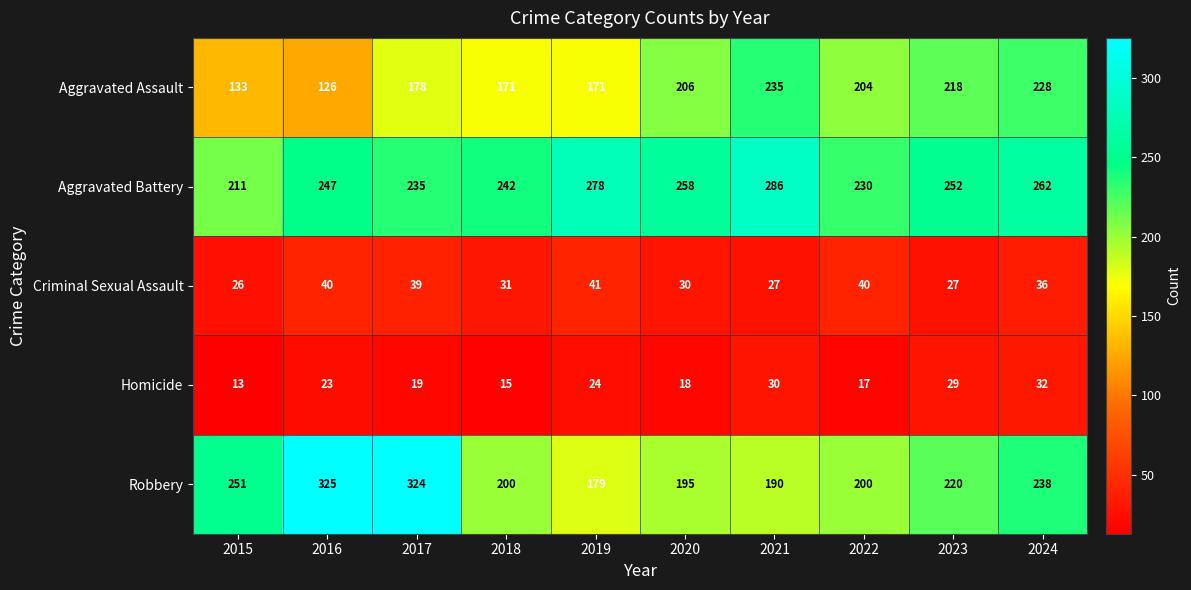

Which series changed the most between 2019 and 2024?

Robbery